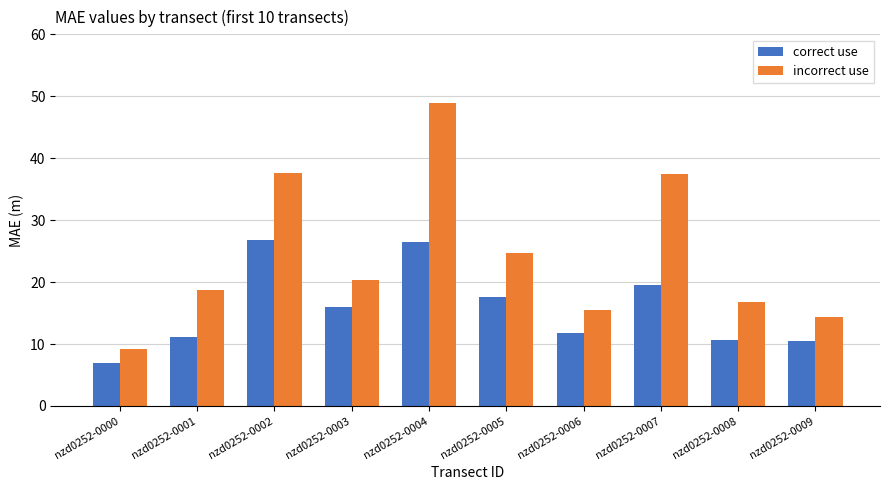

What is the spread (max minus min) of values at nzd0252-0005?

7.1